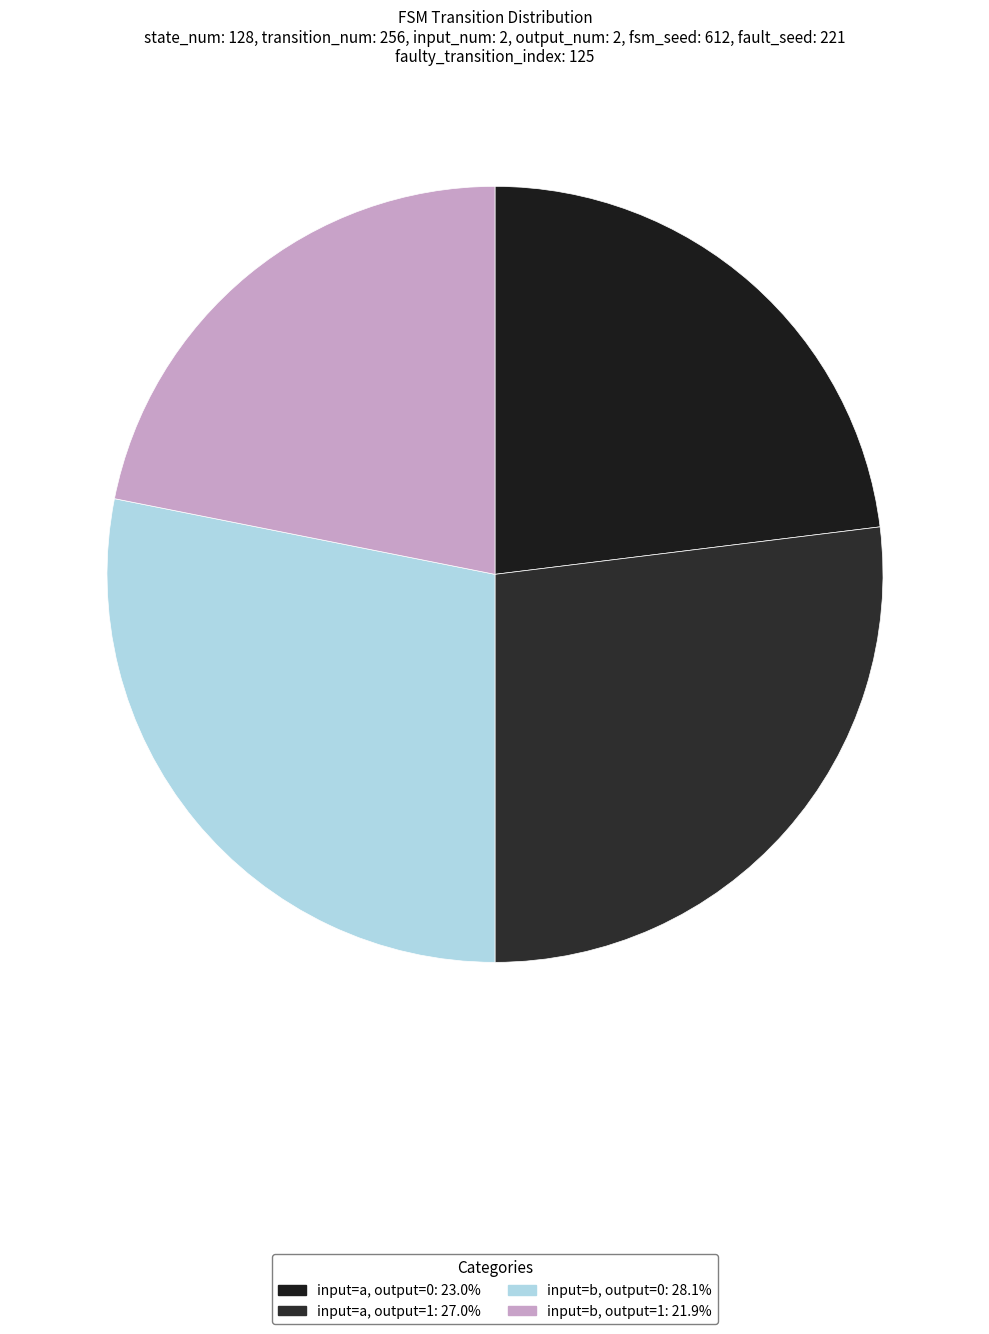

How many segments does this pie chart have?

4